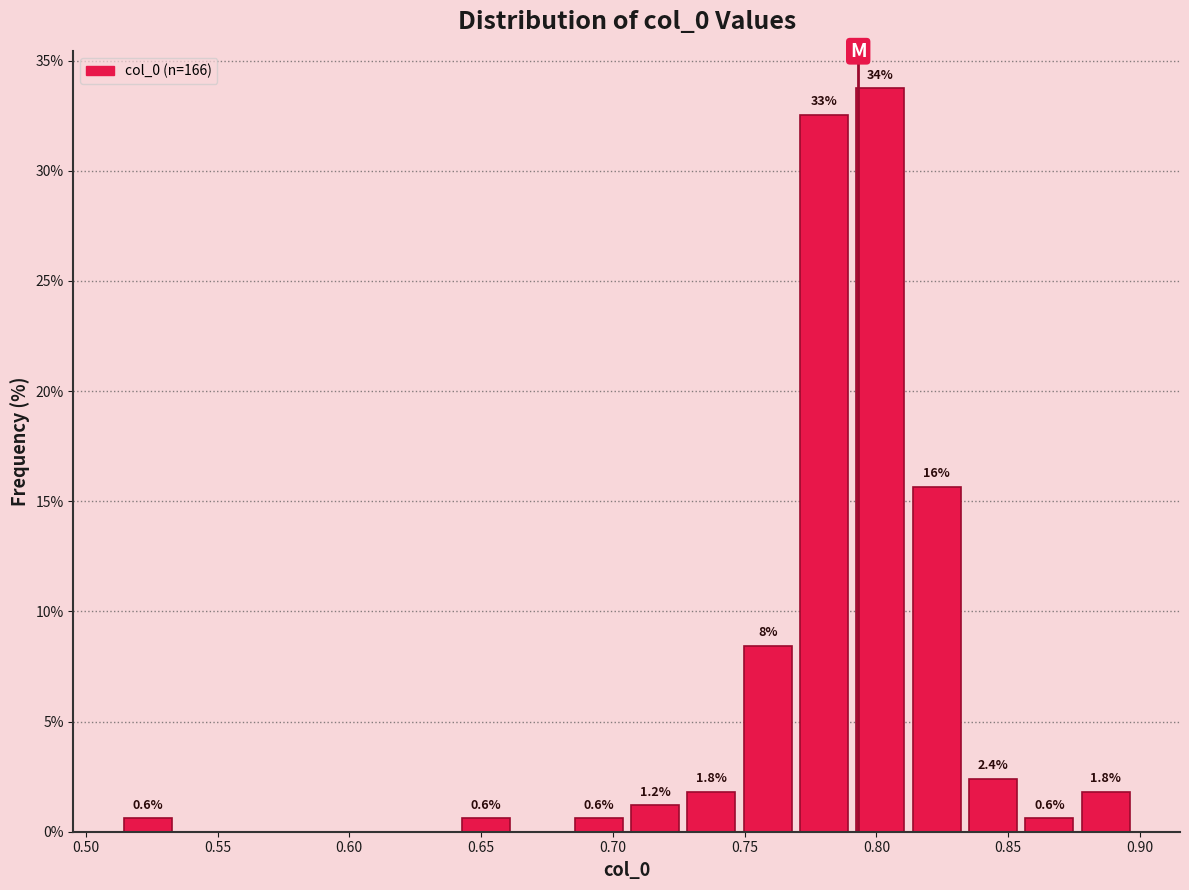

Over which range of the x-axis is the bar tallest?

0.790 to 0.810